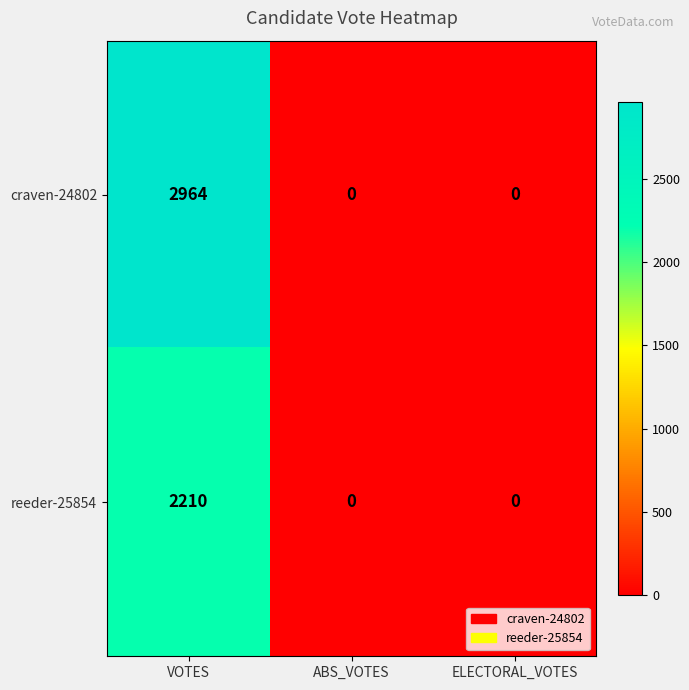

Which category has the highest value across all series?

VOTES